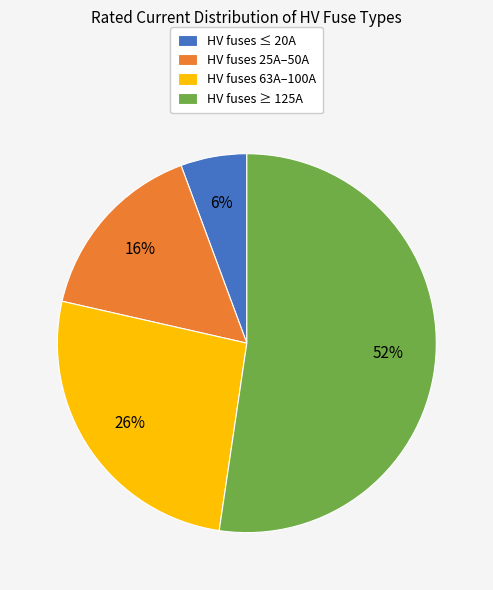

Combined, do HV fuses ≤ 20A and HV fuses 63A–100A account for over 50%?

No